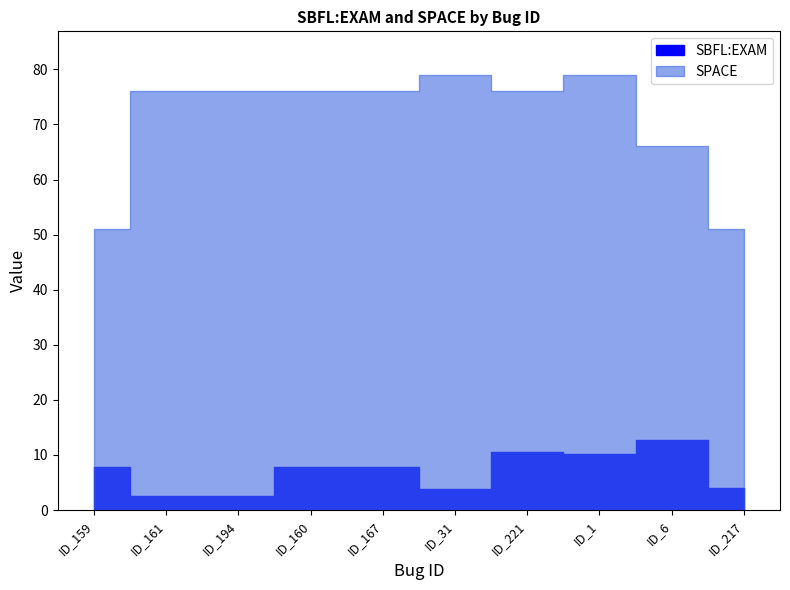

Where is the first local minimum for SPACE?

ID_221